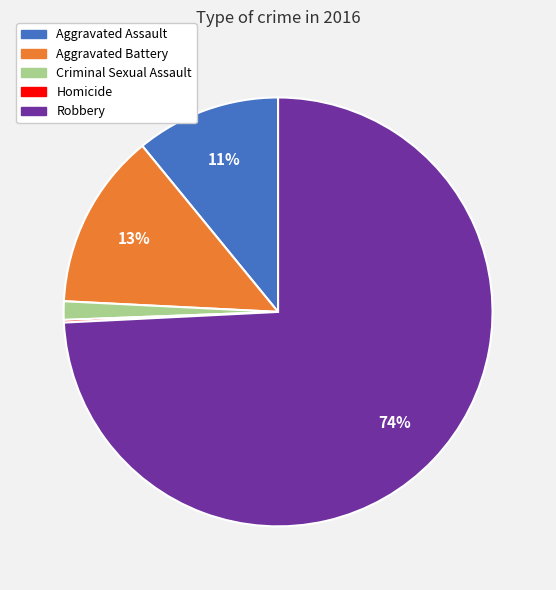

Which slice is the largest?

Robbery